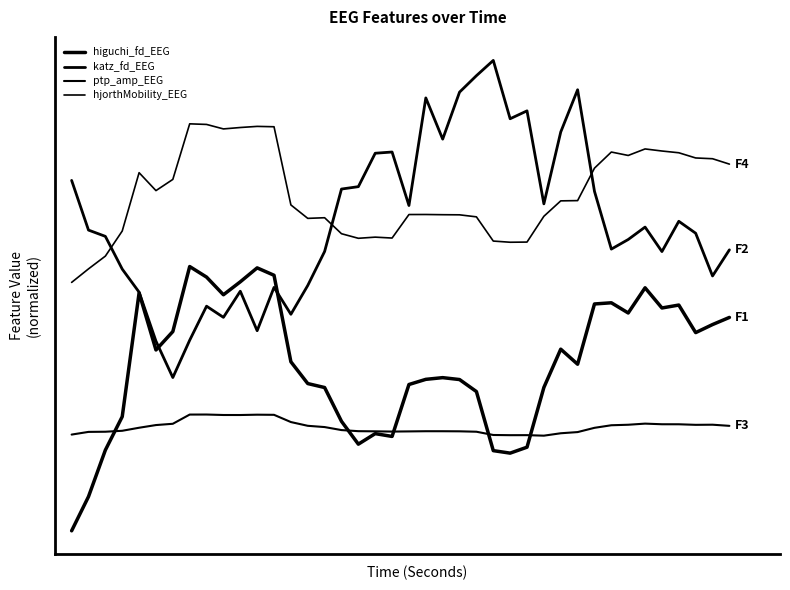

Does the chart display data point markers on the line(s)?

No